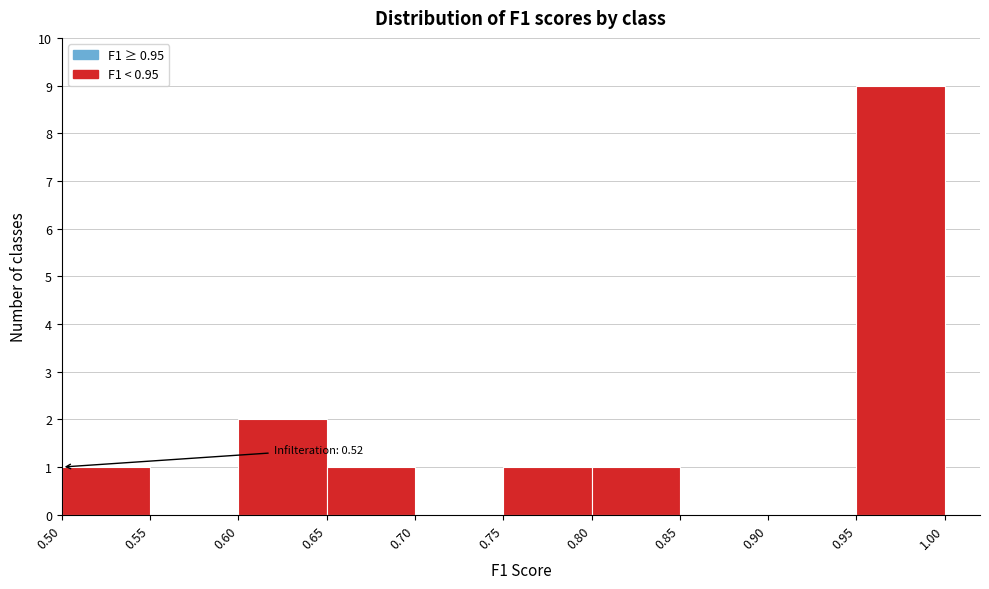

Over which range of the x-axis is the bar tallest?

0.95 to 1.00